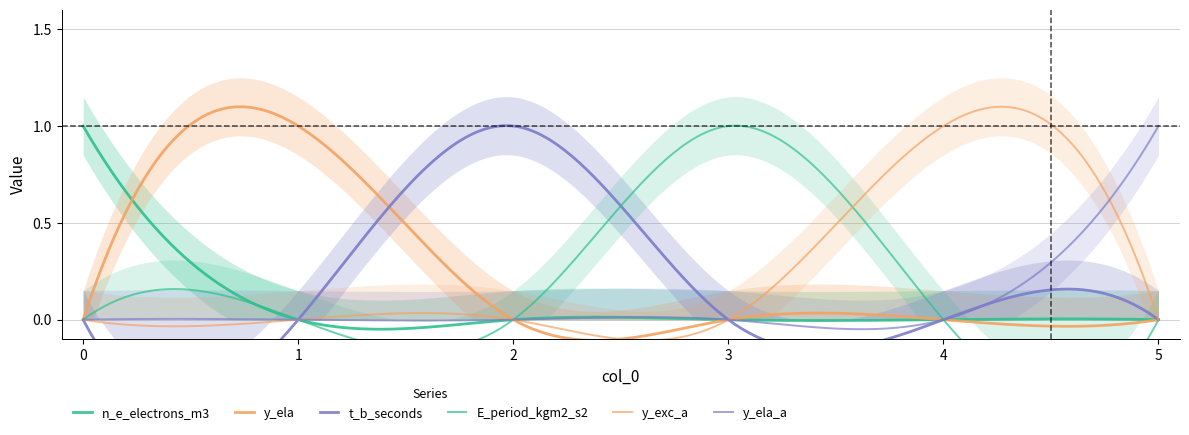

What is the approximate value of n_e_electrons_m3 at 0?

1